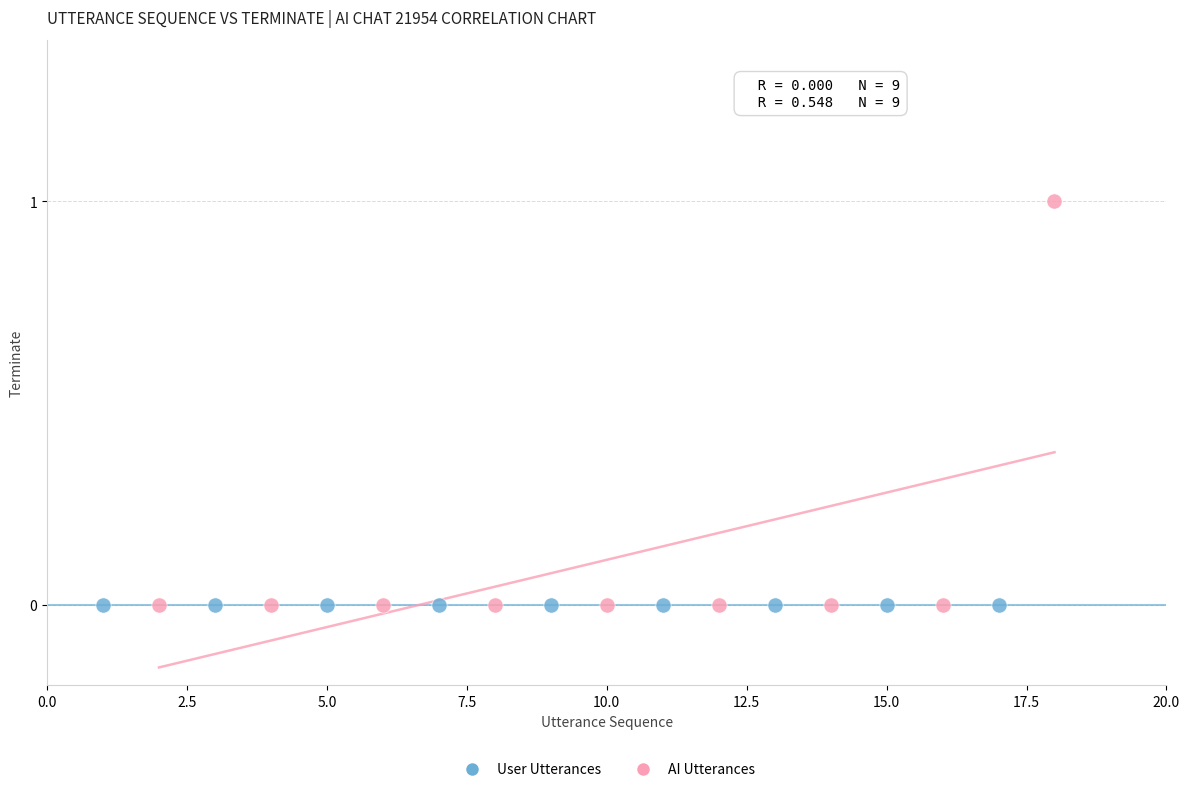

Which series reaches the maximum Y coordinate?

AI Utterances